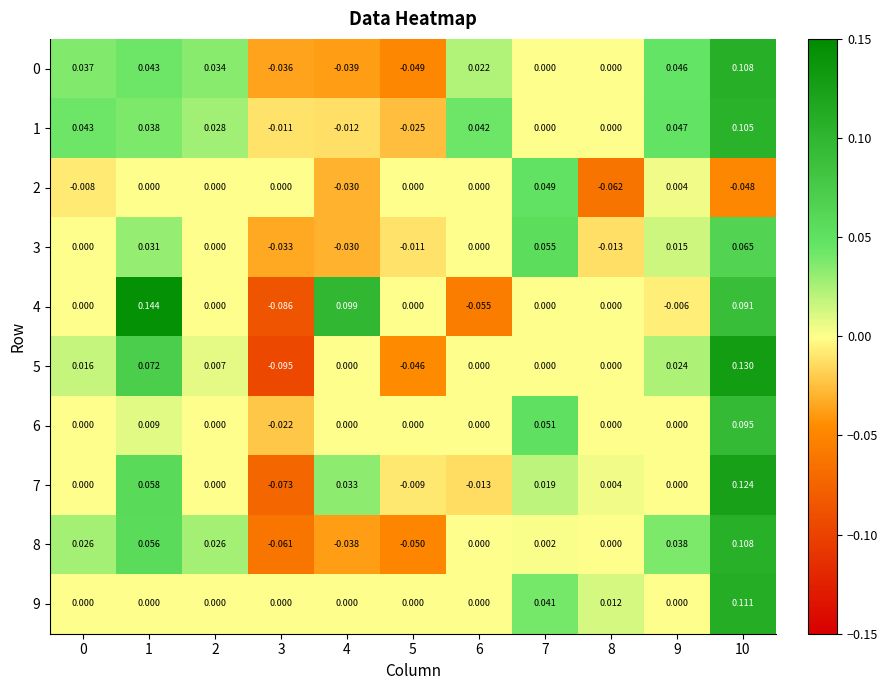

How many distinct data groups are displayed?

10